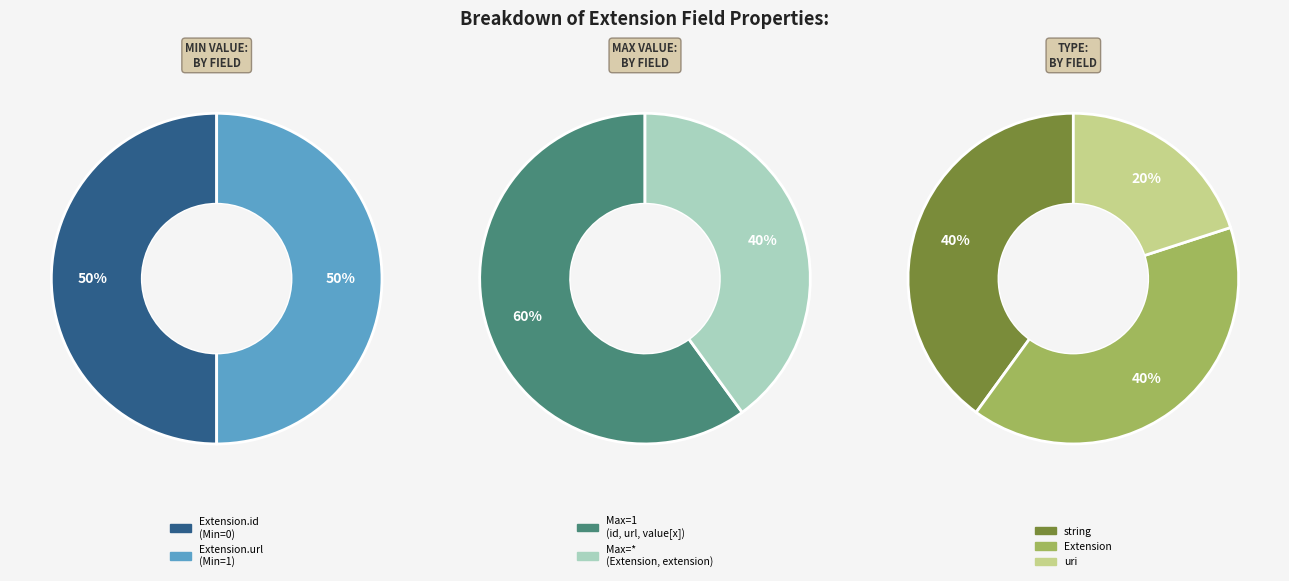

Is Extension.value[x] the majority of the pie?

No